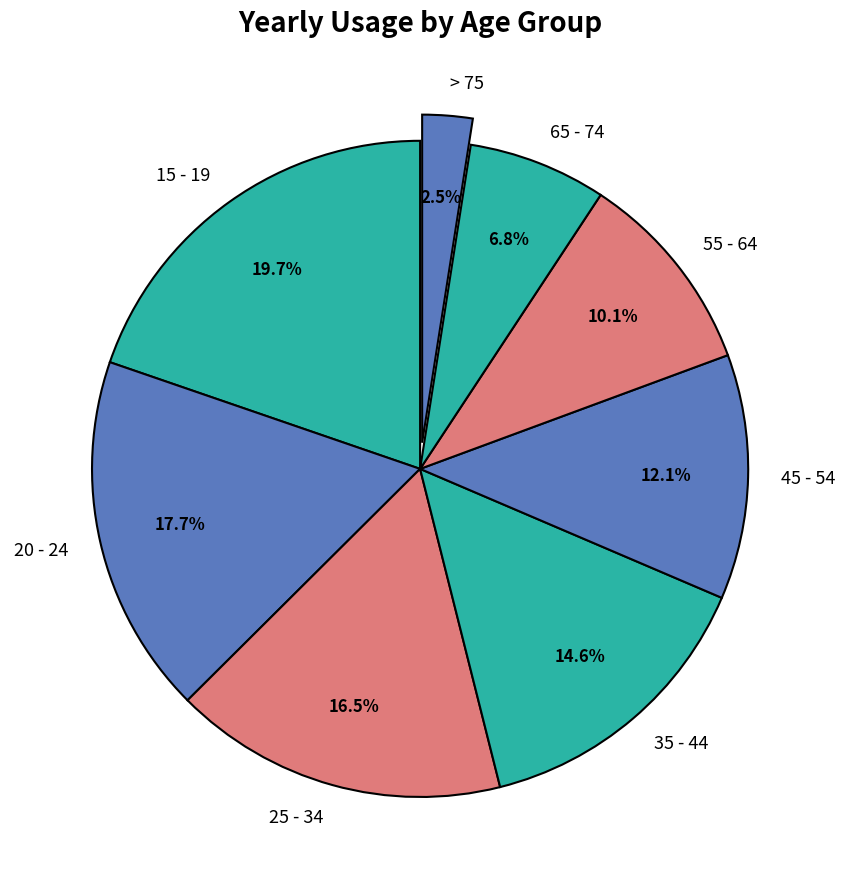

True or false: 35 - 44 accounts for 15% of the total.

True